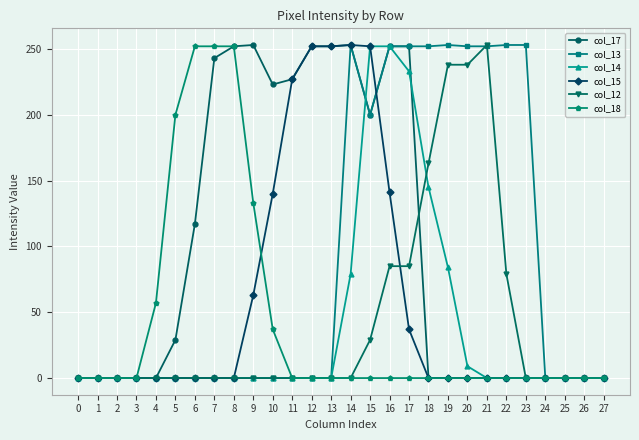

What is the maximum value shown in the chart?

253